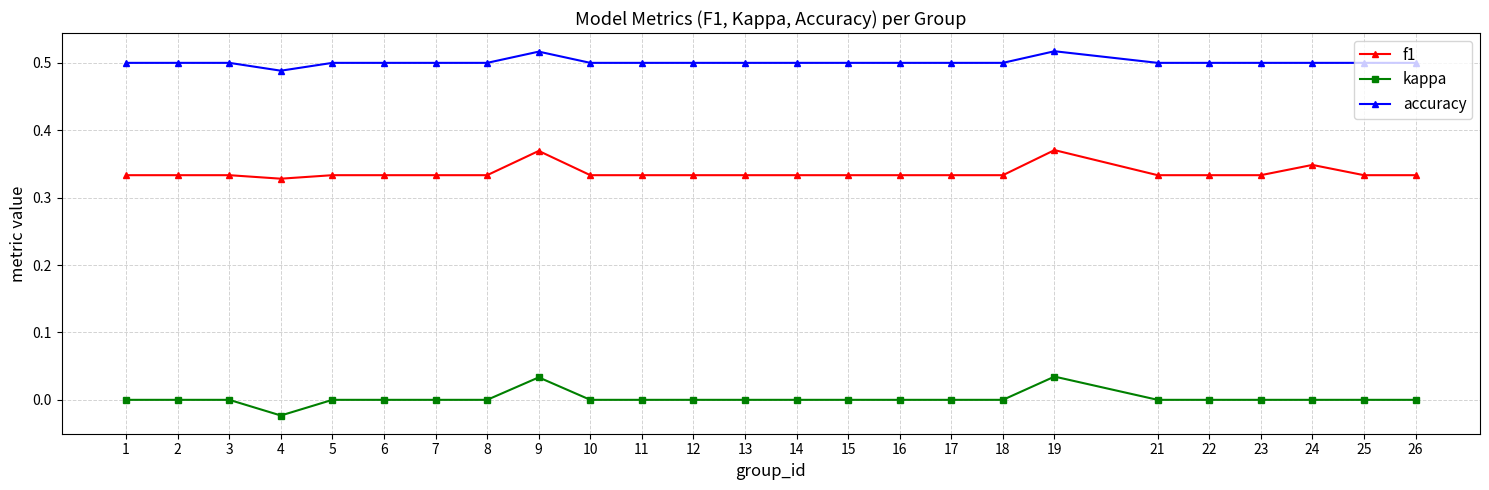

Does the chart display data point markers on the line(s)?

Yes